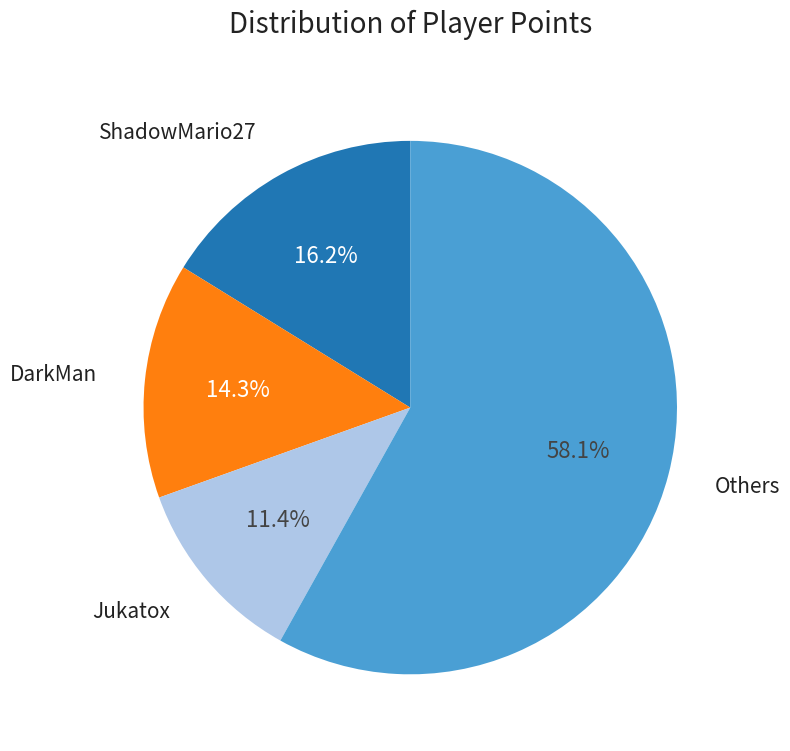

Does any single category account for the majority?

Yes